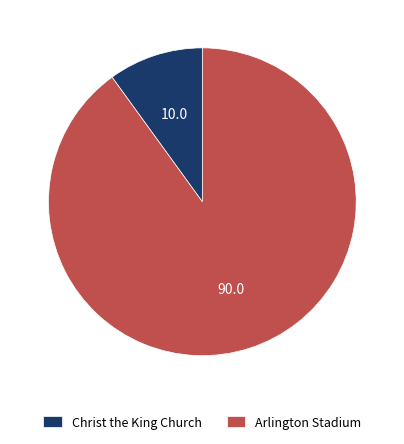

Combined, do Arlington Stadium and Christ the King Church account for over 50%?

Yes